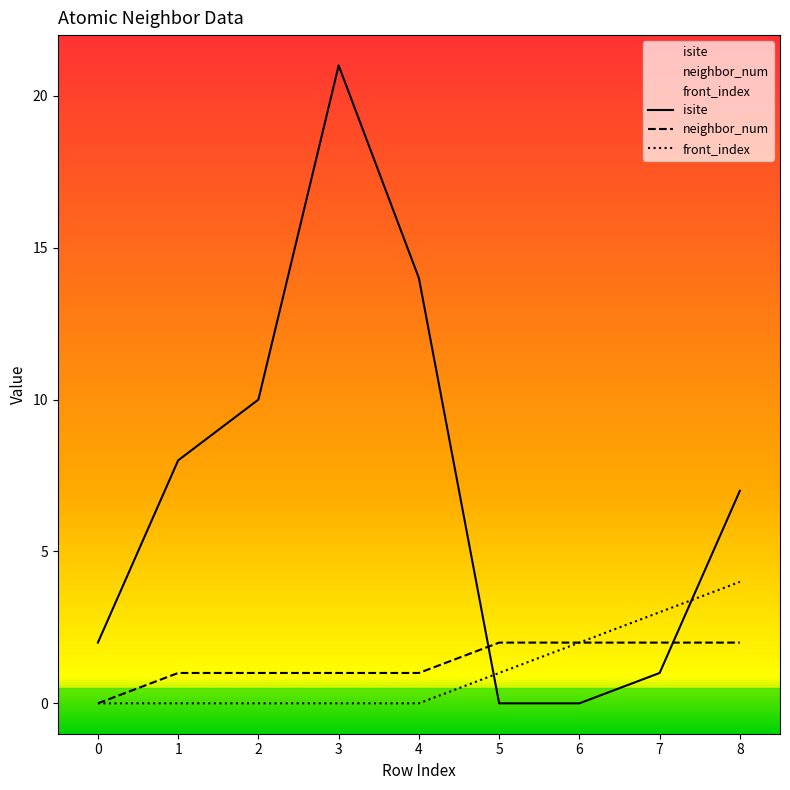

List the series in order of their peak value, lowest first.

neighbor_num, front_index, isite